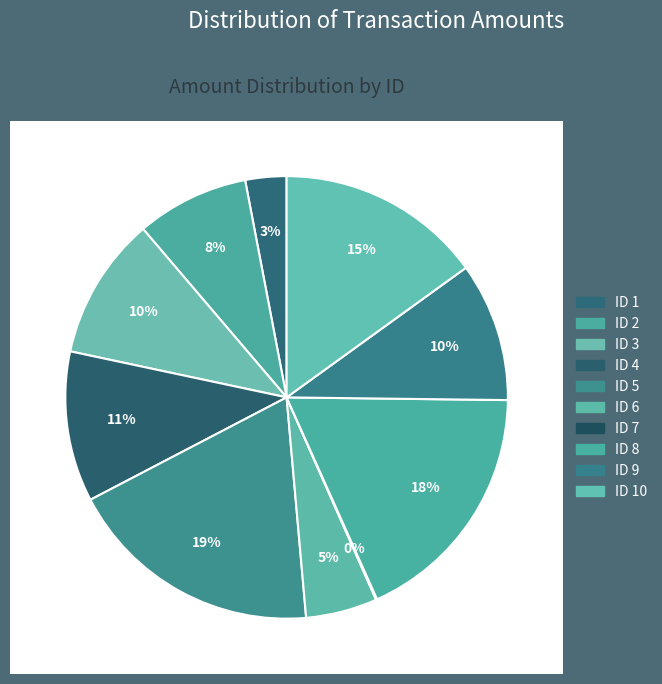

To the nearest percent, what is the average slice percentage?

10%